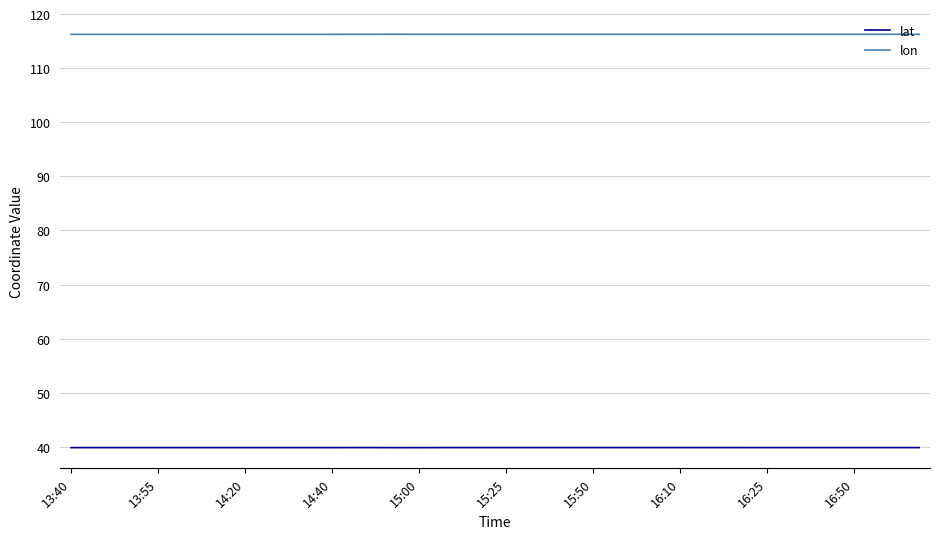

Rank the series by their maximum value, from lowest to highest.

lat, lon